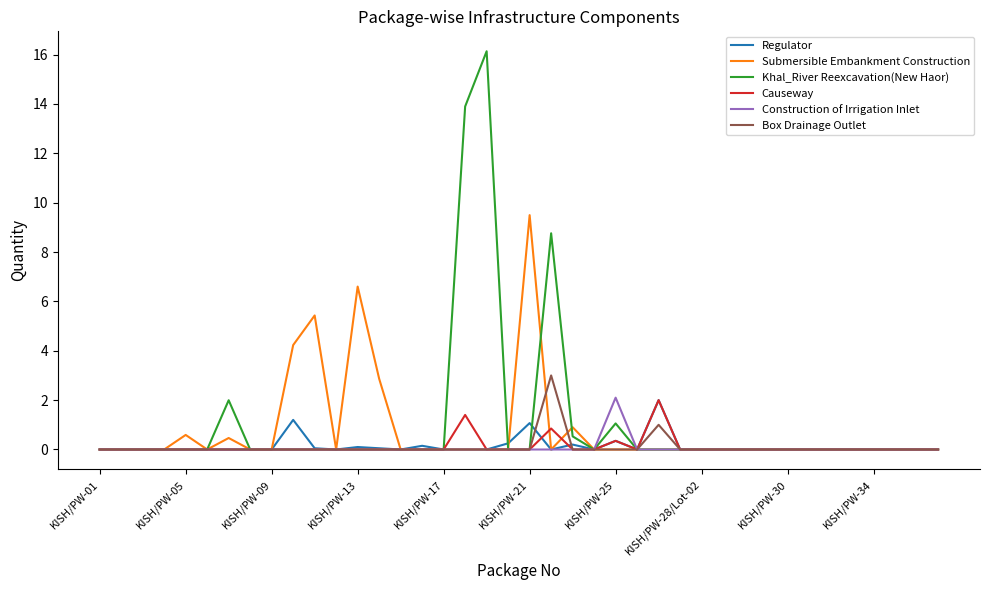

What is the maximum value for Construction of Irrigation Inlet?

2.1